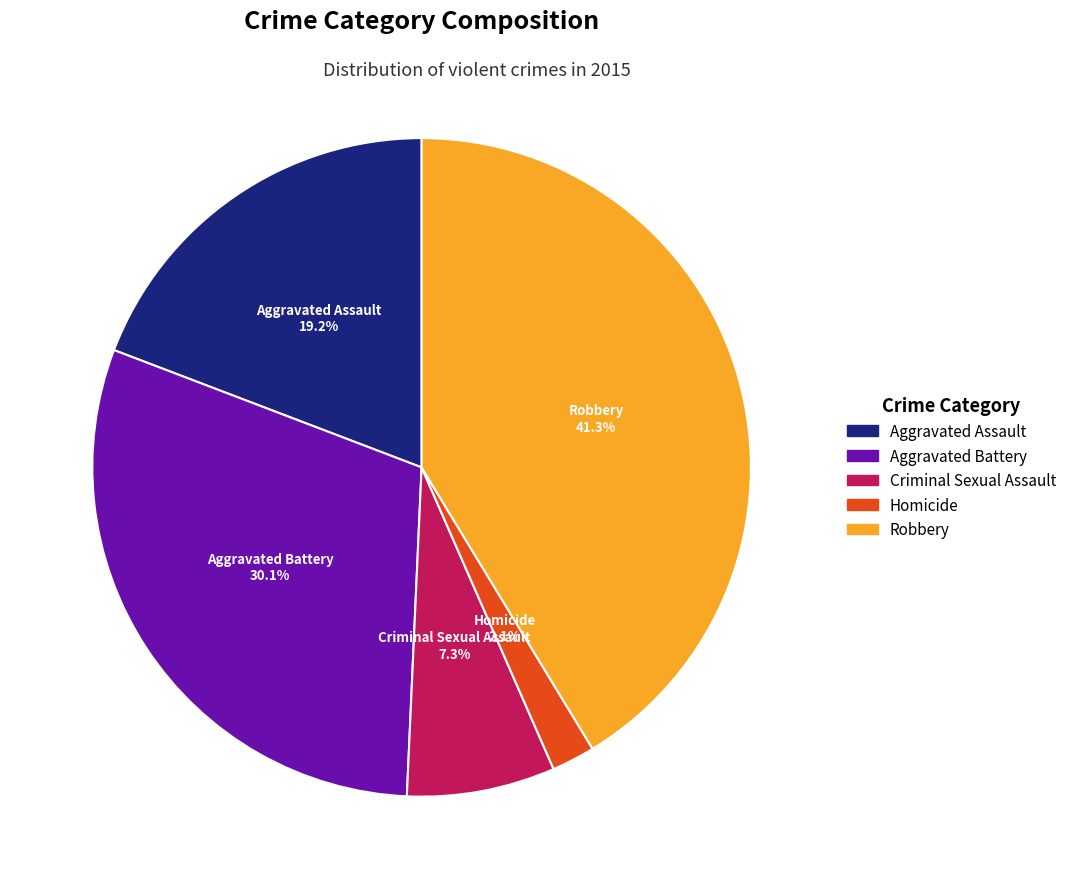

Is the sum of Aggravated Assault and Aggravated Battery greater than half?

No